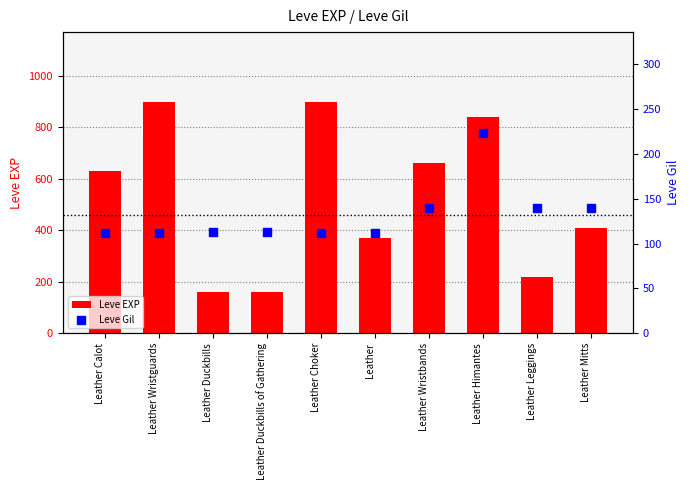

Which series contains the highest Y value?

Leve EXP